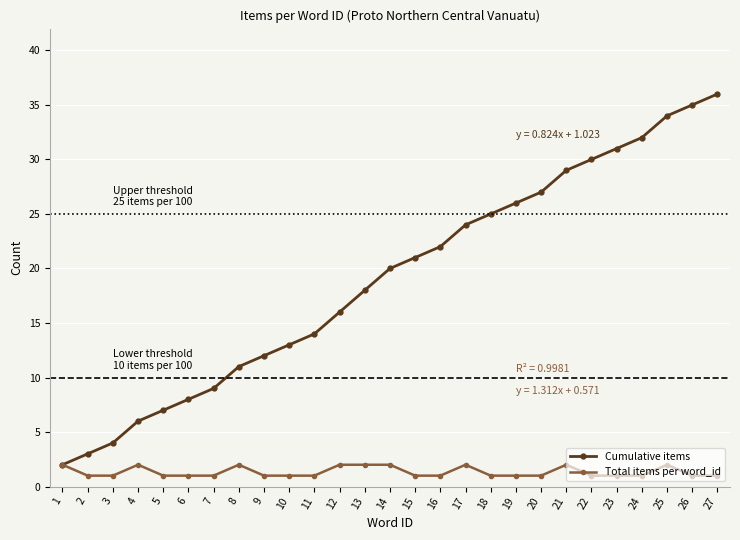

At which category does Total items per word_id reach its first local peak?

4